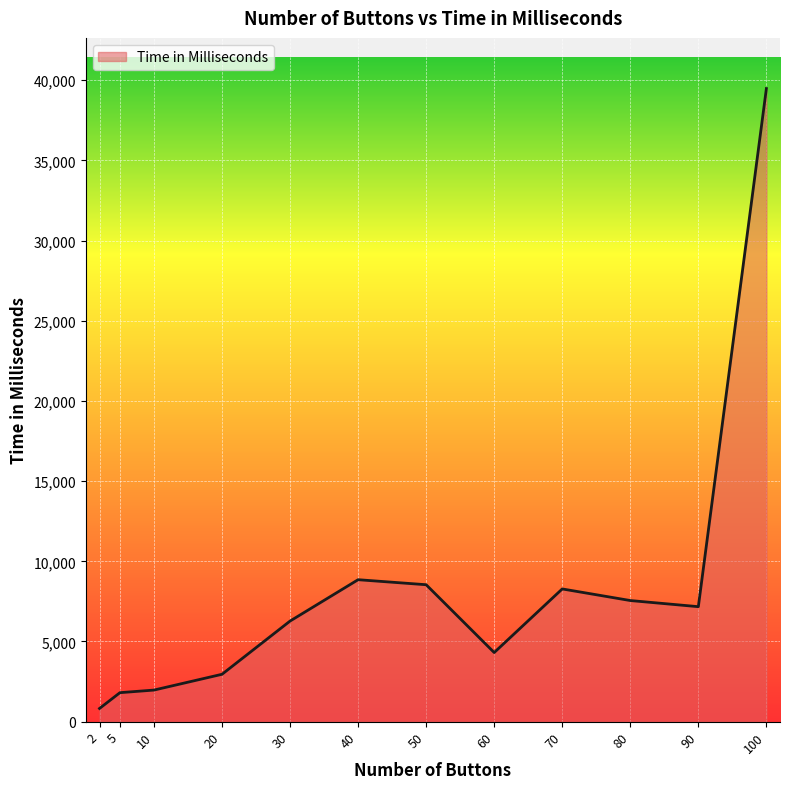

What is the greatest value displayed?

39479